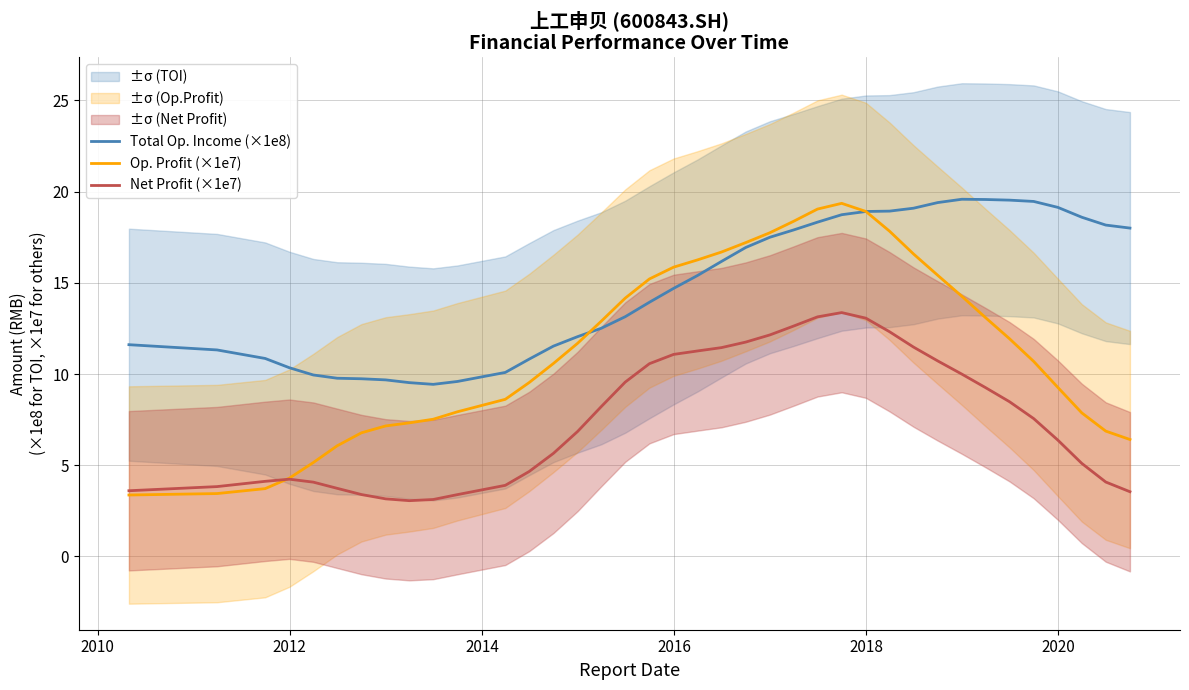

What is the highest value of the Total Op. Income (×1e8) series?

19.6